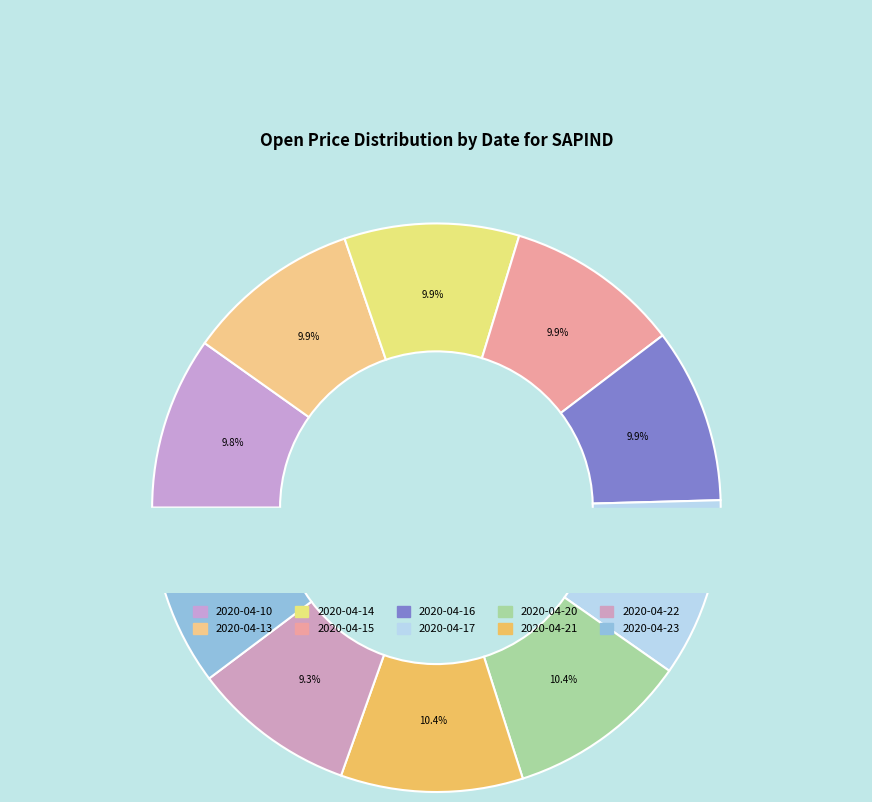

Do 2020-04-13 and 2020-04-14 together represent more than half of the pie?

No